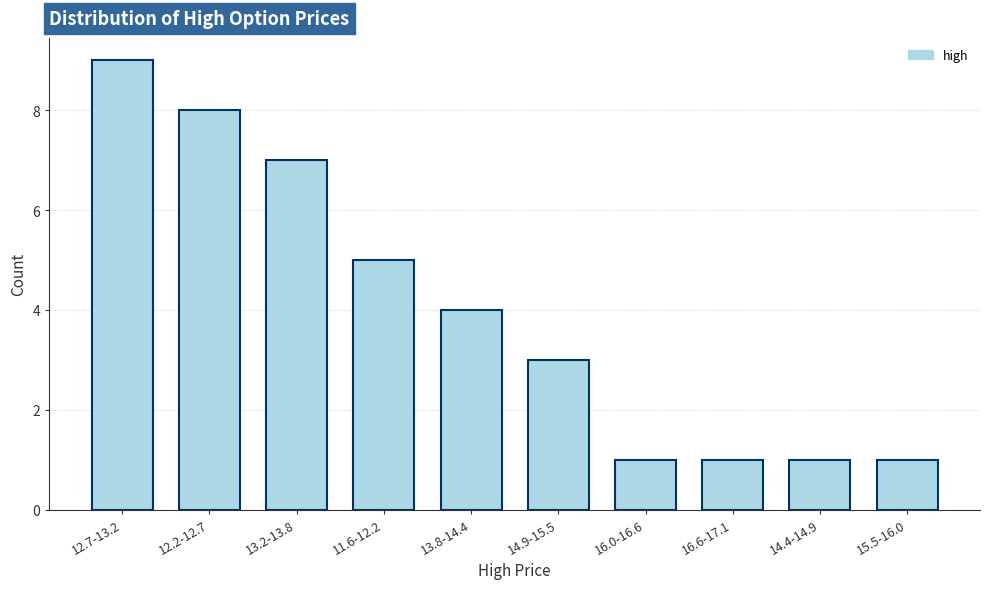

Reading left to right, extract all data points from this chart.

12.7-13.2=9	12.2-12.7=8	13.2-13.8=7	11.6-12.2=5	13.8-14.4=4	14.9-15.5=3	16.0-16.6=1	16.6-17.1=1	14.4-14.9=1	15.5-16.0=1